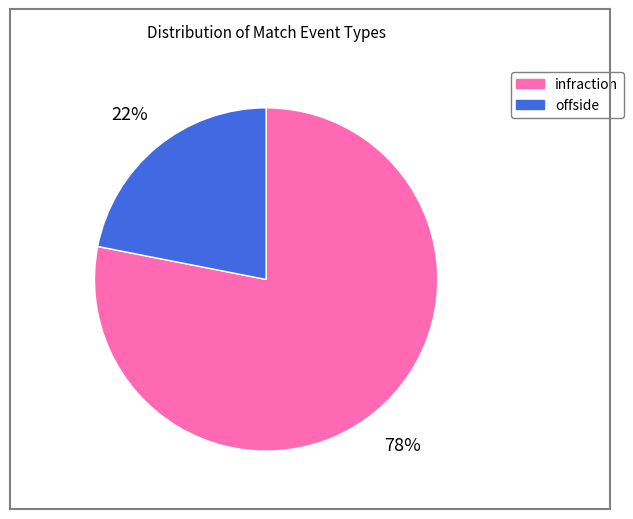

Which slice is the largest?

infraction